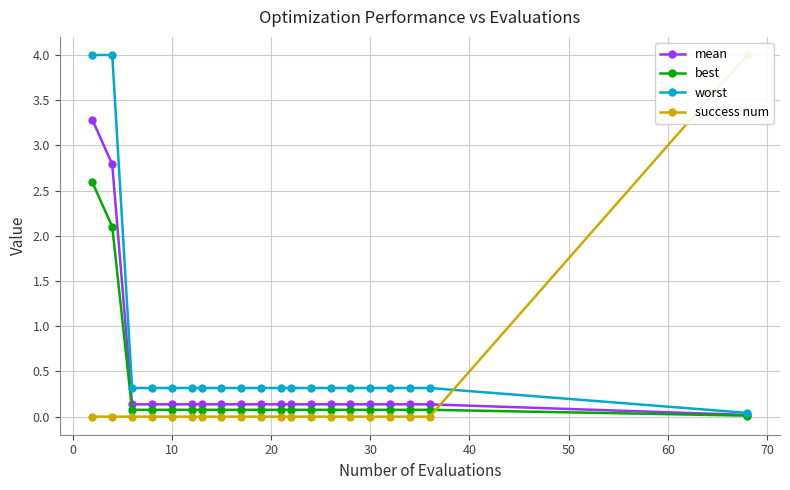

True or false: worst has more than 2 interior local peaks.

False